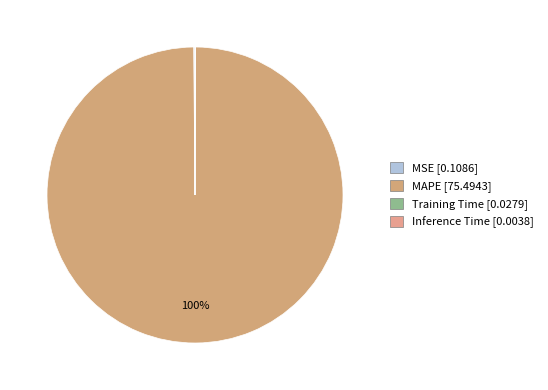

To the nearest percent, what is the average slice percentage?

25%